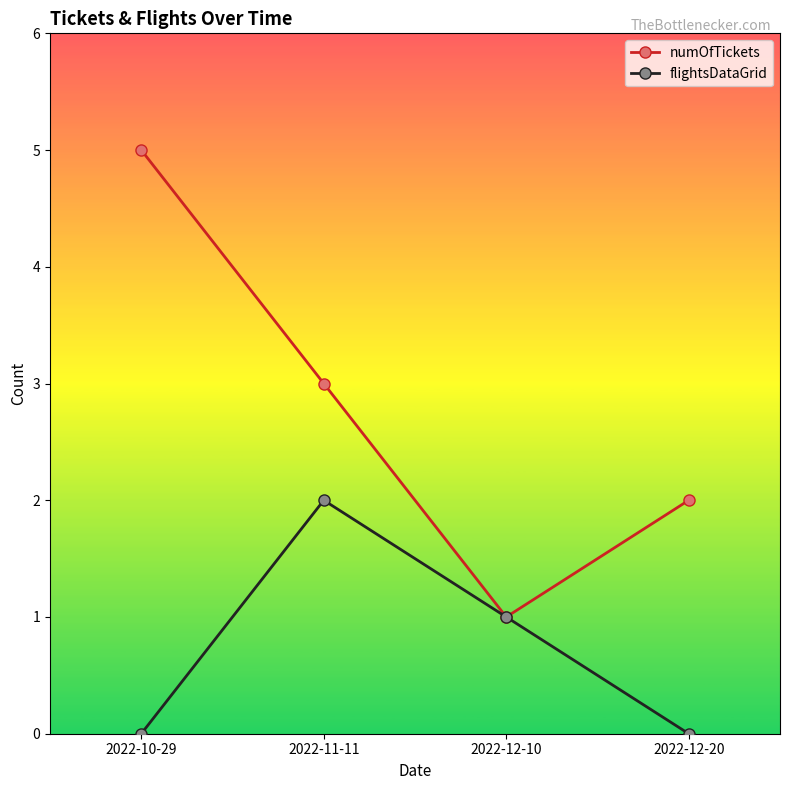

What is the average value of the flightsDataGrid series?

1